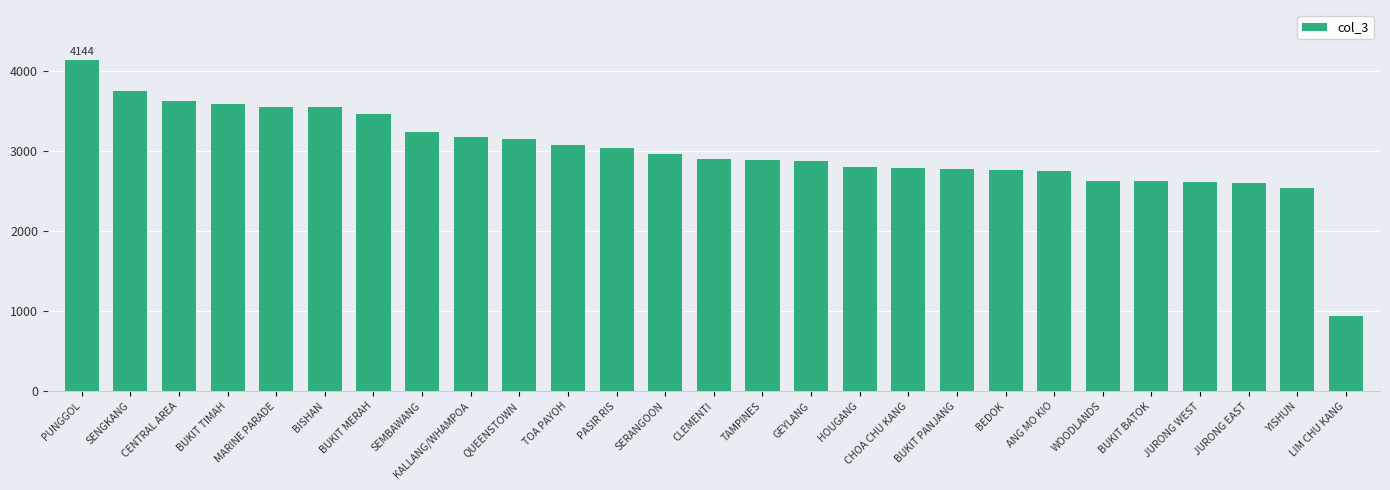

Which label corresponds to the largest value in the chart?

PUNGGOL